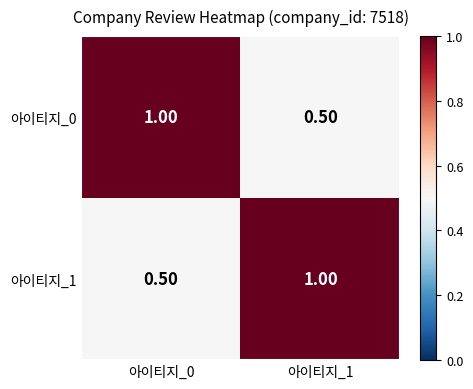

What is the difference between the 아이티지_0 values at 아이티지_1 and 아이티지_0?

0.5